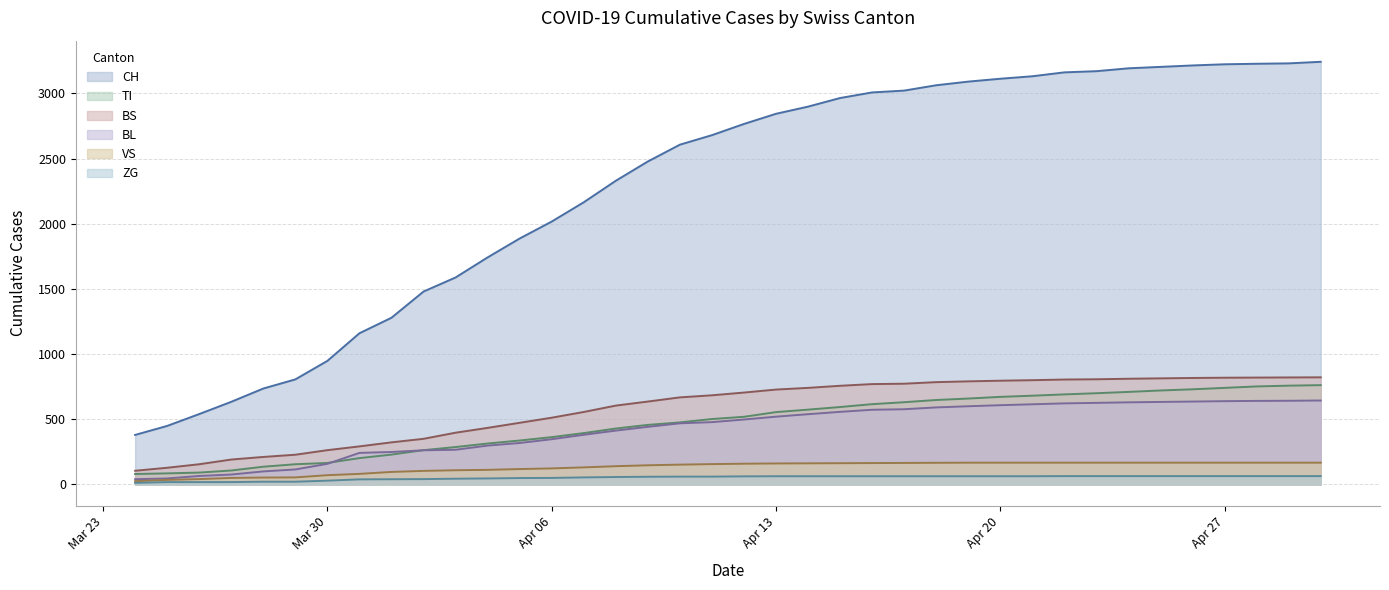

Read the ZG value at Apr 13, to the nearest 10.

60